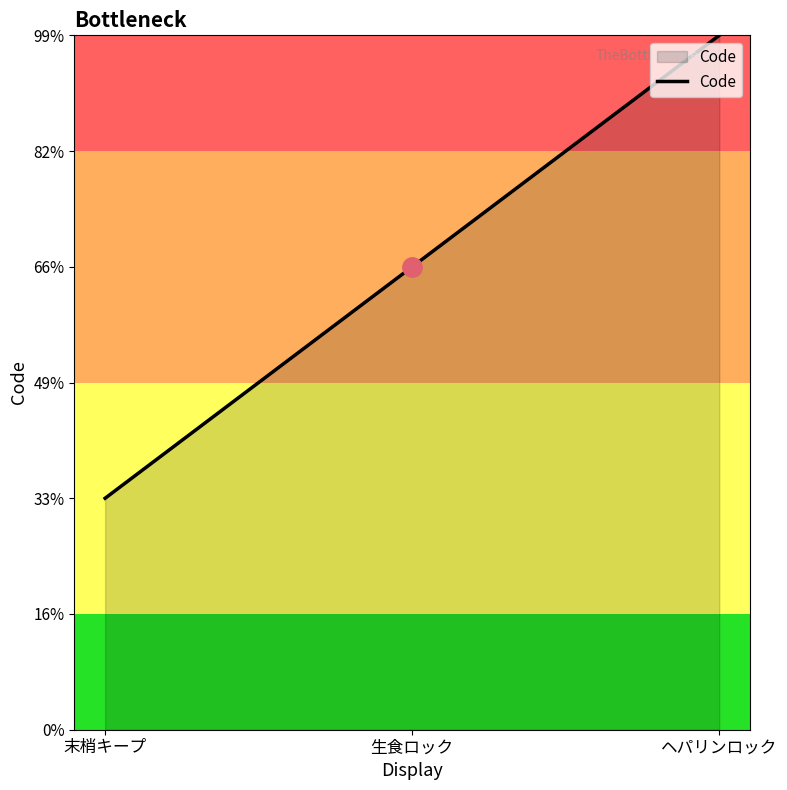

Does the chart have visible grid lines?

No